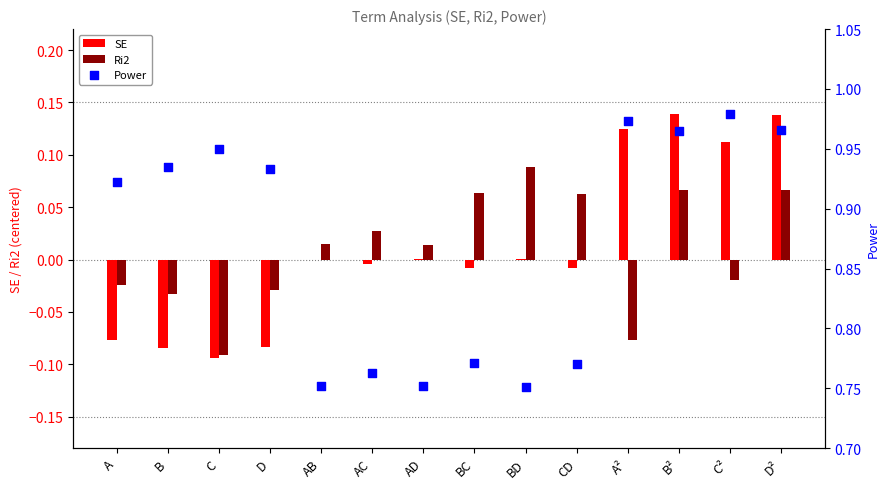

Which series reaches the maximum Y coordinate?

Power